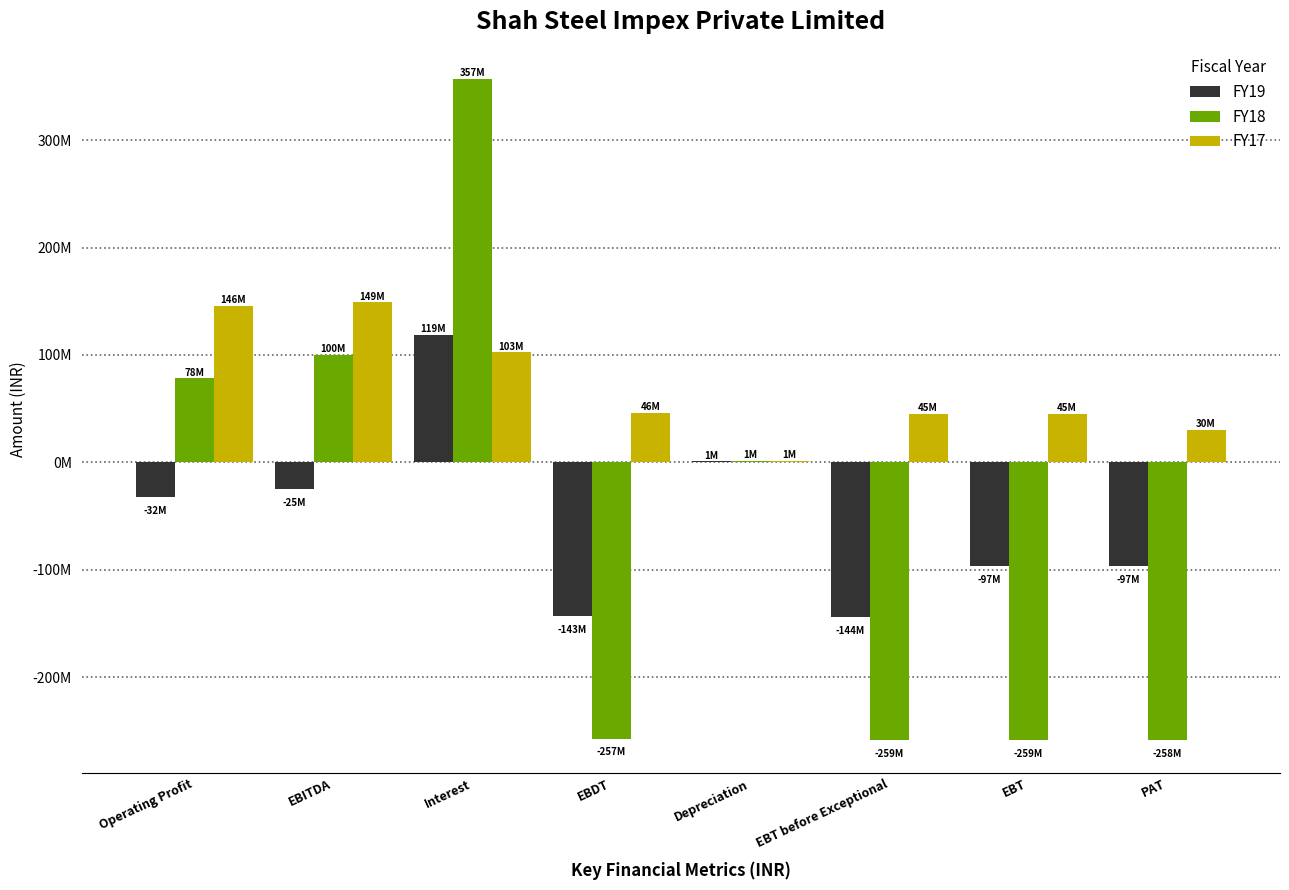

Does the chart contain stacked bars?

No